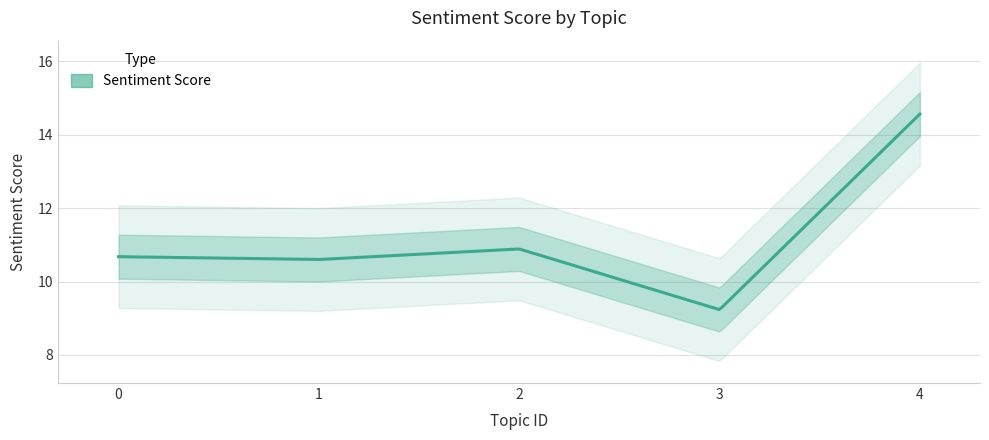

How many lines are shown in the chart?

1